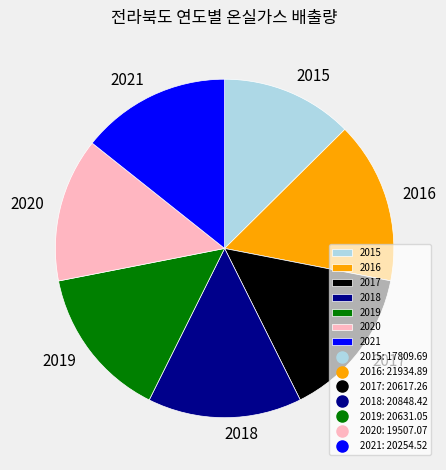

Is there a majority slice in this chart?

No